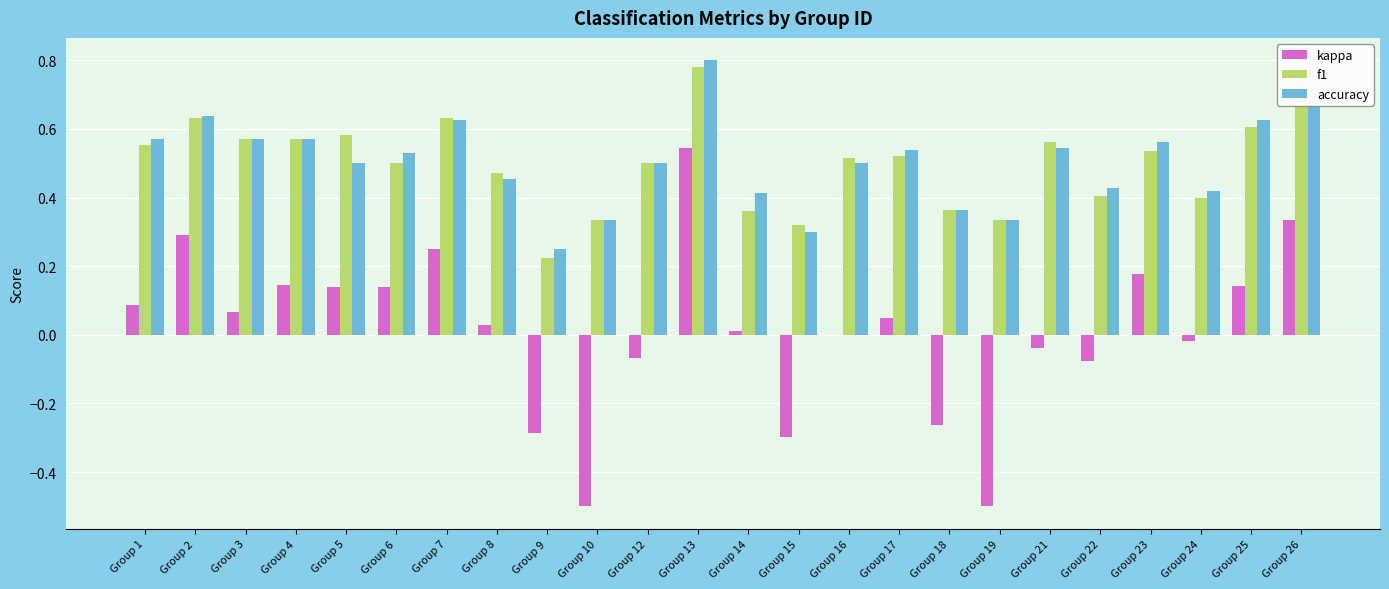

Are the bars horizontal?

No